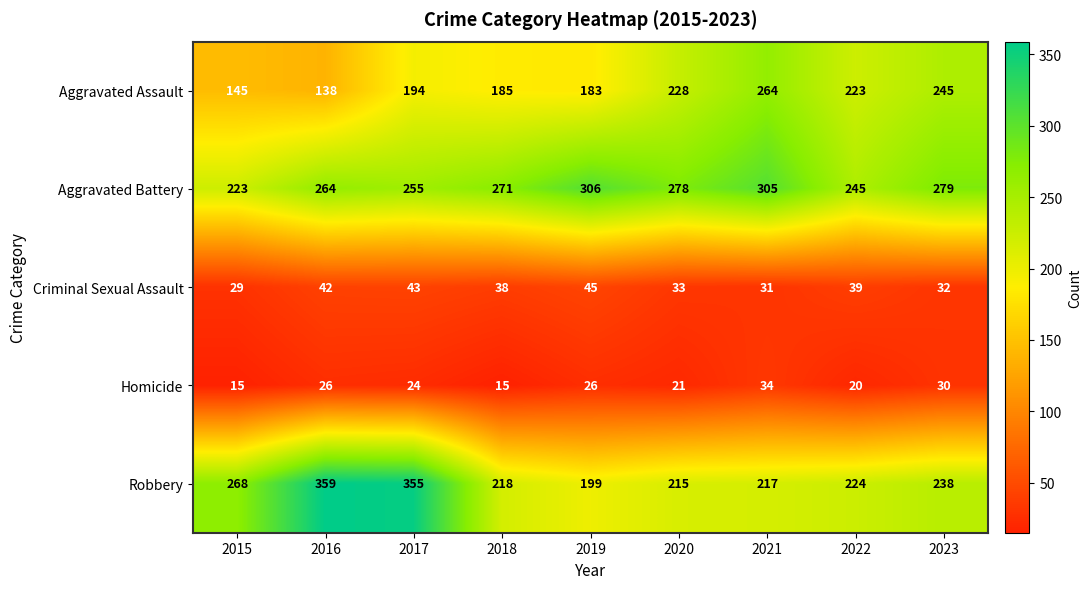

At which category is the sum across all series the highest?

2017